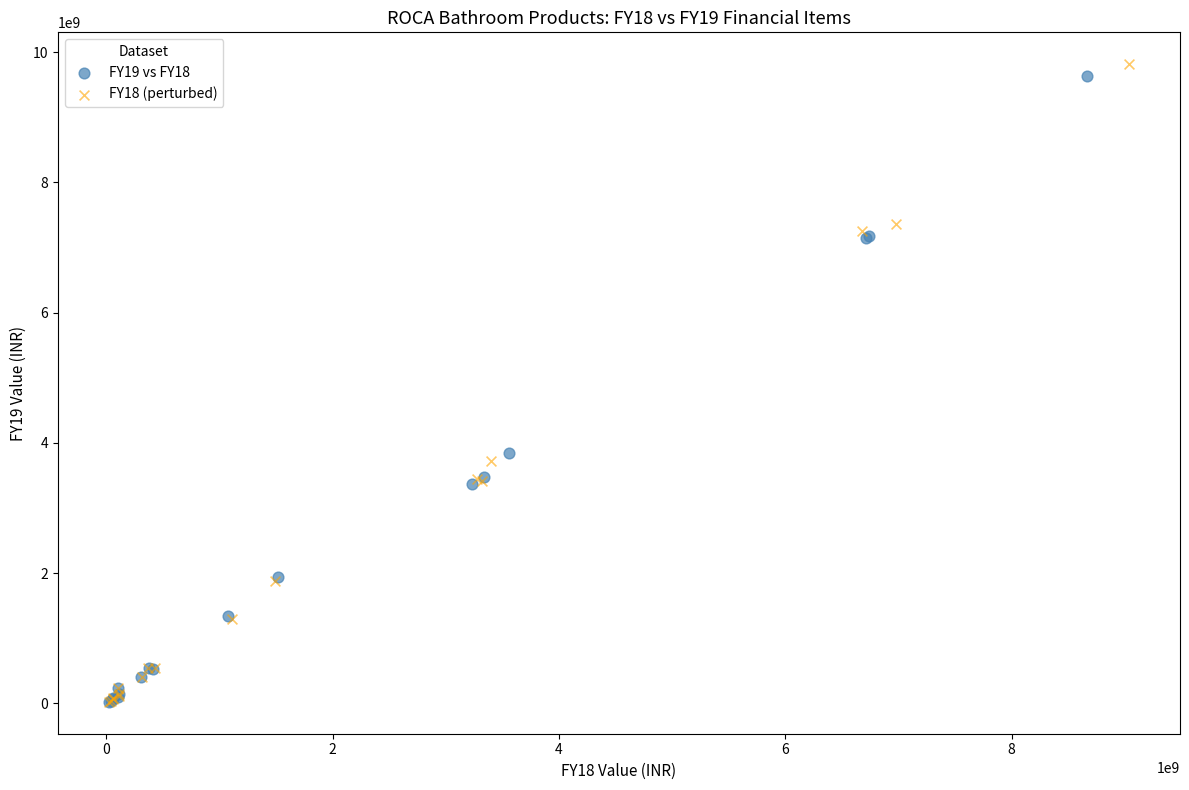

Which series has the widest spread of Y values?

FY18 (perturbed)